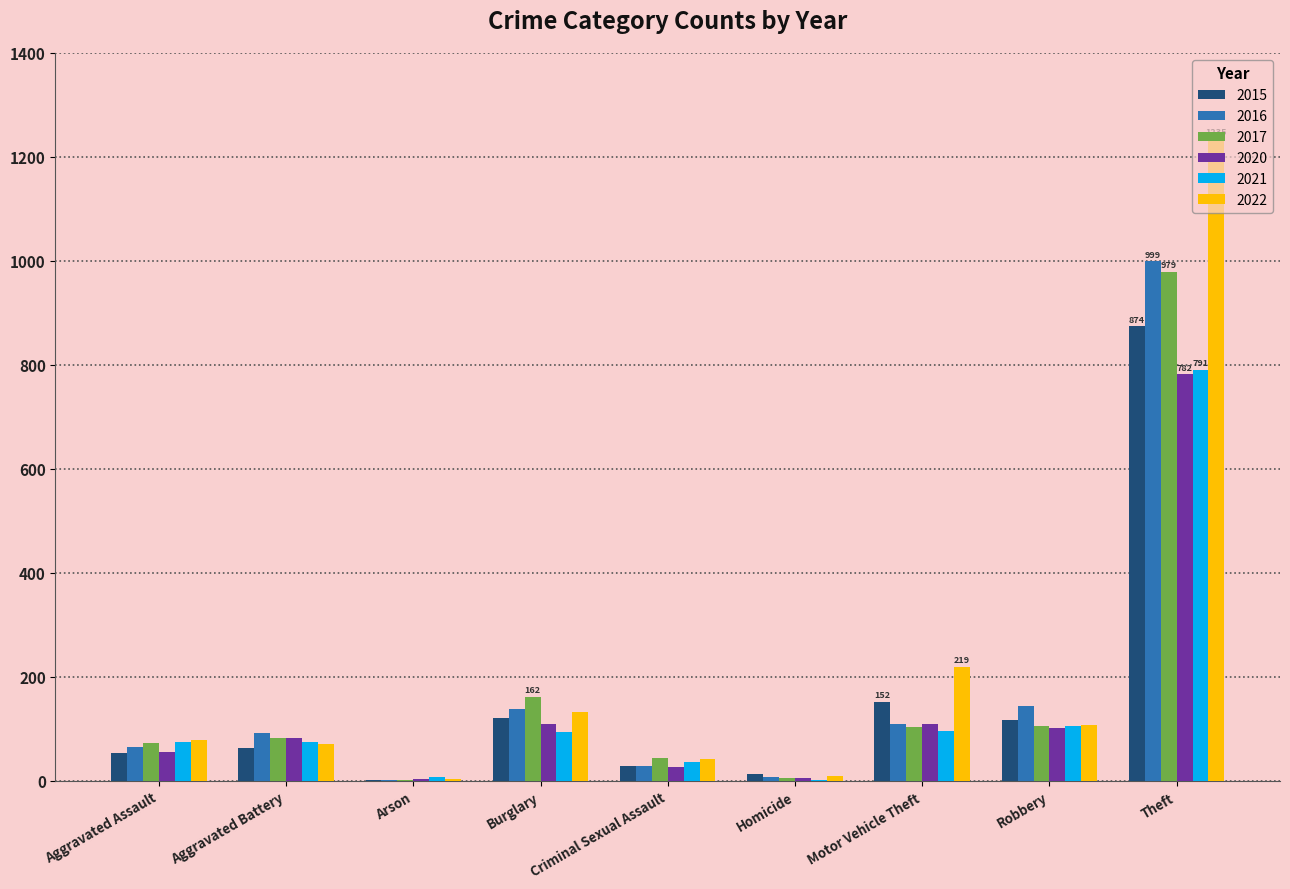

Is the value of 2015 at Criminal Sexual Assault greater than the value of 2020 at Robbery?

No